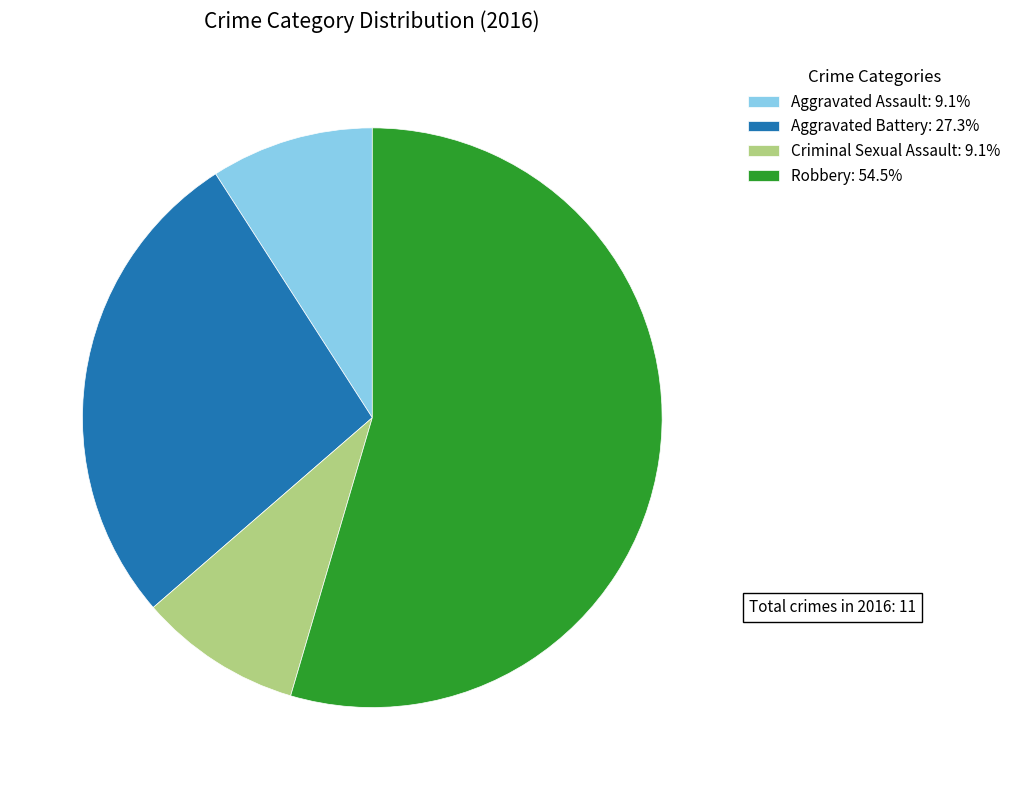

Does Criminal Sexual Assault represent more than half of the total?

No